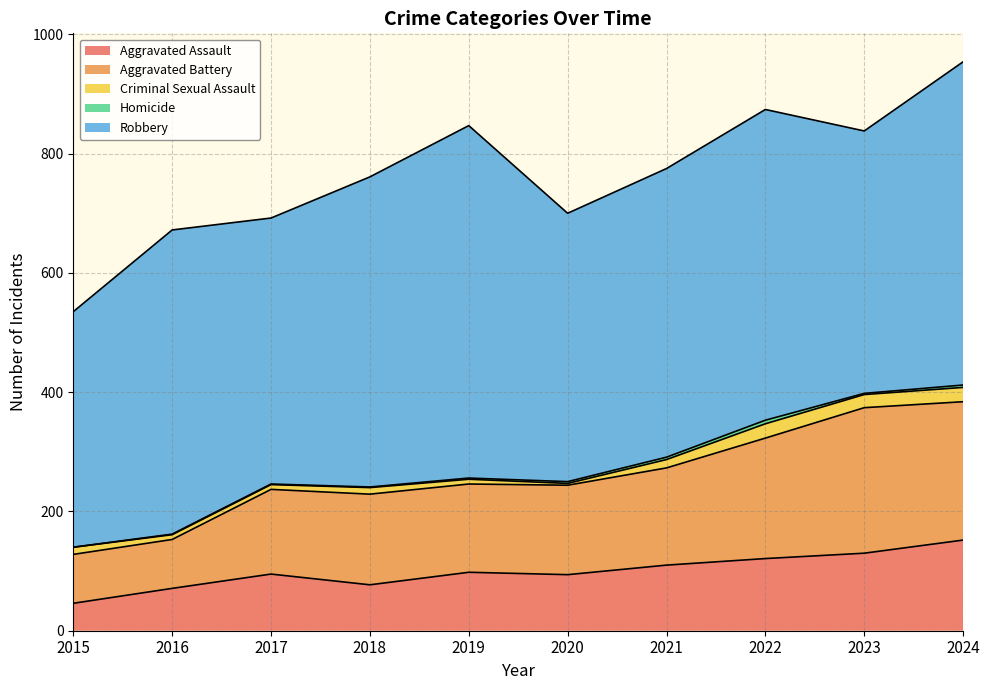

Which series has the widest spread of values?

Robbery